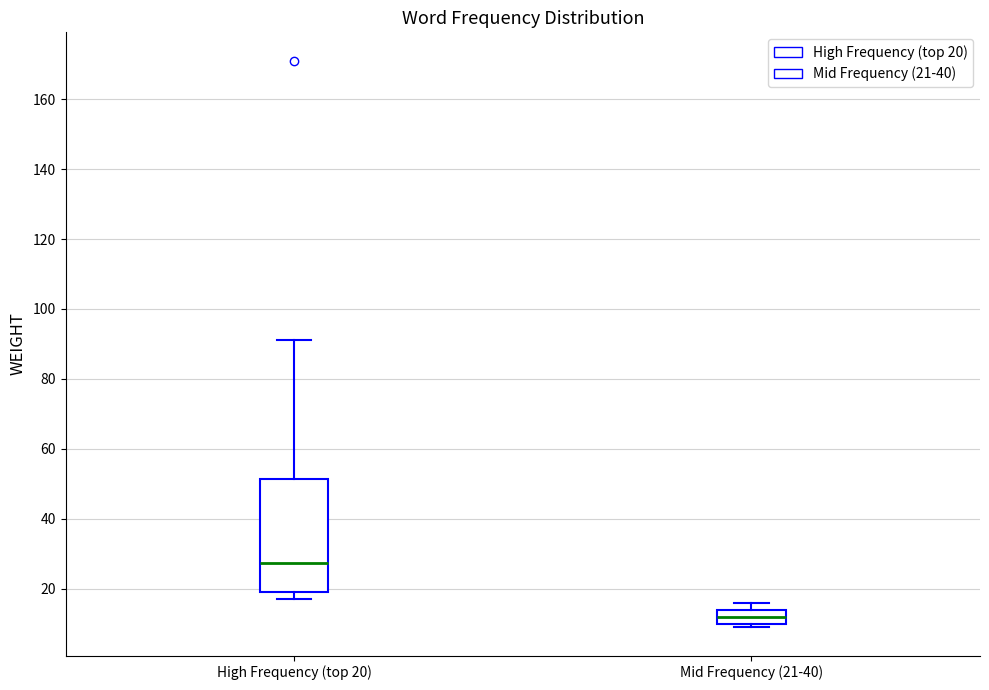

Comparing the boxes themselves (not the whiskers), which one is the tallest?

High Frequency (top 20)